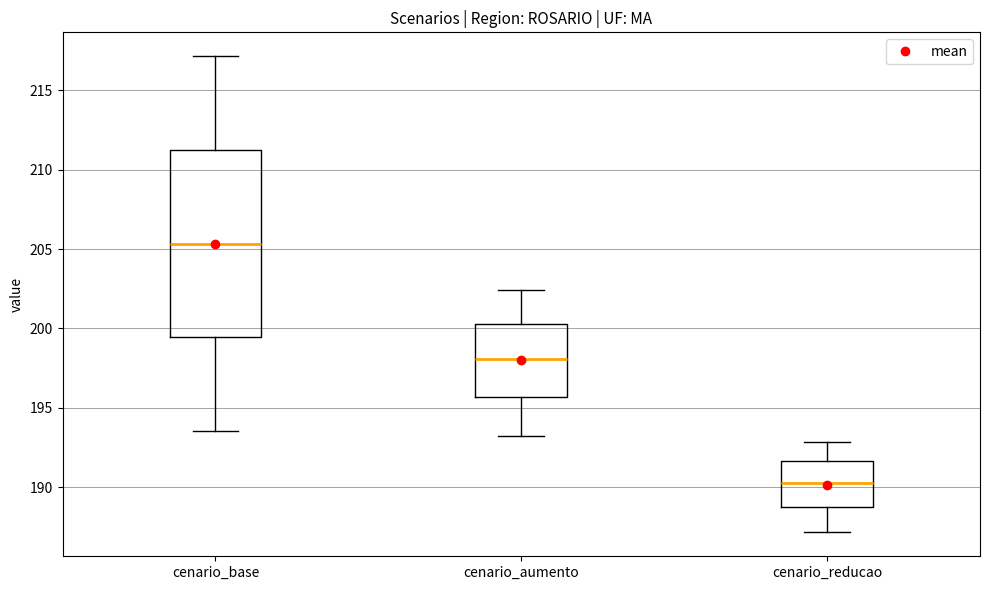

Which box is the tallest, from its lower edge to its upper edge?

cenario_base